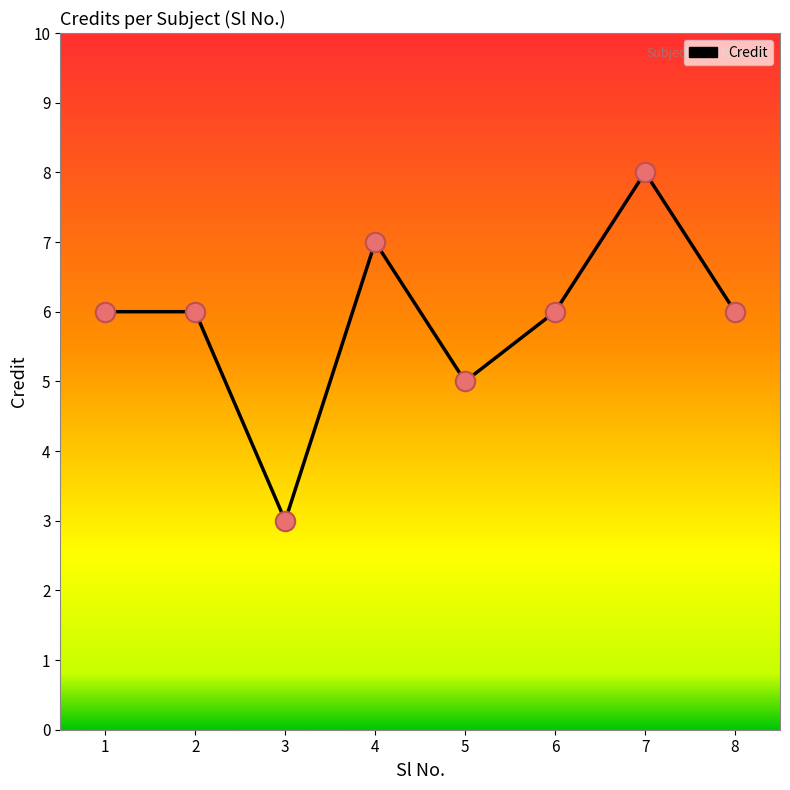

What is the change in value from 1 to 4?

+1